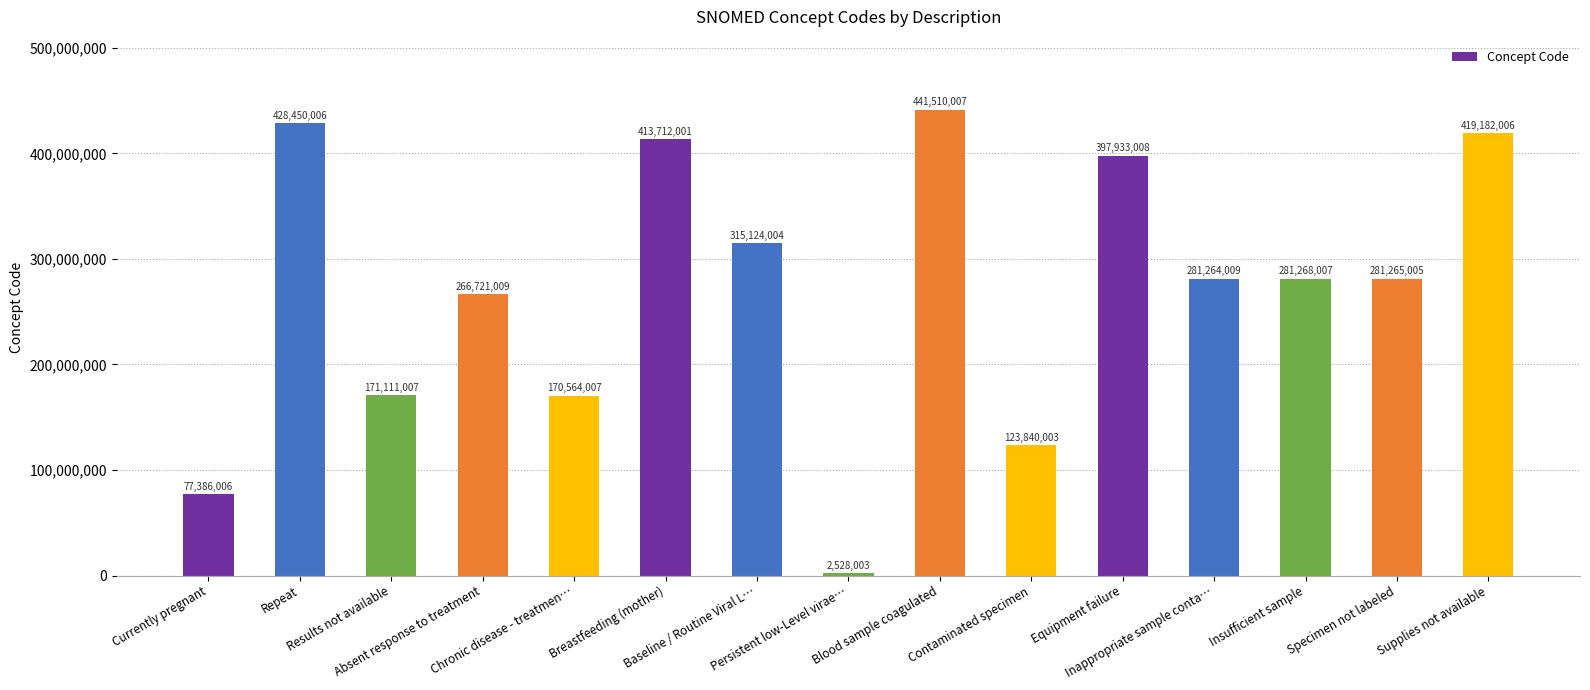

Does the chart contain any negative values?

No